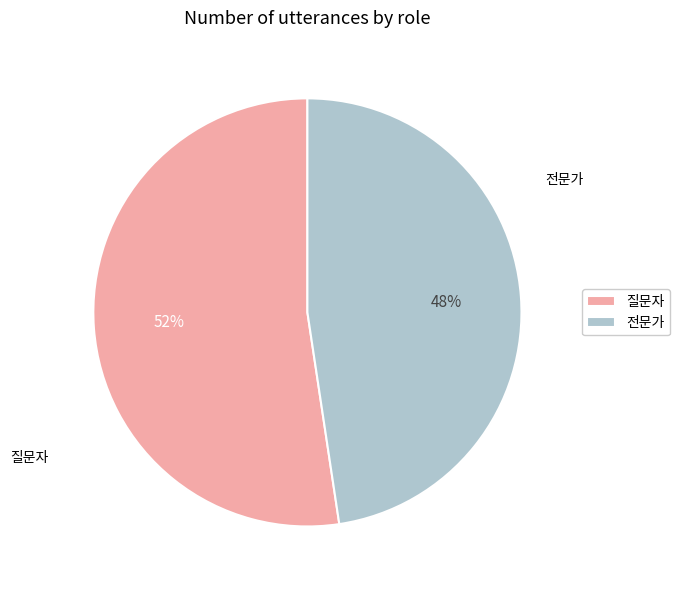

Between 전문가 and 질문자, which is larger?

질문자